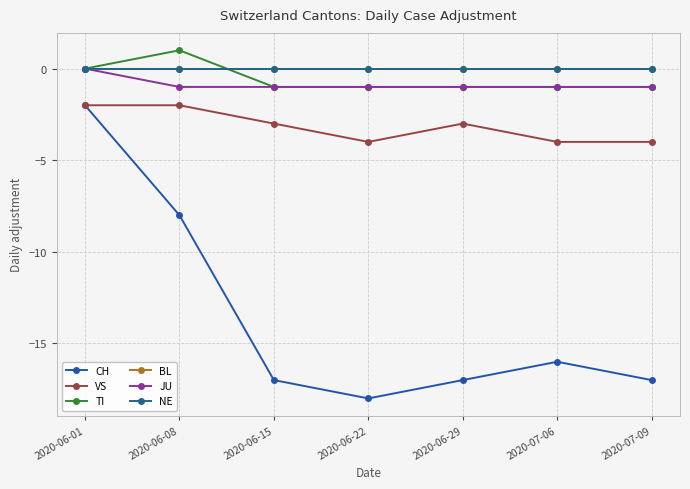

Reading right to left, what are all the values shown in this chart?

CH: 2020-07-09=-17	2020-07-06=-16	2020-06-29=-17	2020-06-22=-18	2020-06-15=-17	2020-06-08=-8	2020-06-01=-2
VS: 2020-07-09=-4	2020-07-06=-4	2020-06-29=-3	2020-06-22=-4	2020-06-15=-3	2020-06-08=-2	2020-06-01=-2
TI: 2020-07-09=-1	2020-07-06=-1	2020-06-29=-1	2020-06-22=-1	2020-06-15=-1	2020-06-08=1	2020-06-01=0
BL: 2020-07-09=0	2020-07-06=0	2020-06-29=0	2020-06-22=0	2020-06-15=0	2020-06-08=0	2020-06-01=0
JU: 2020-07-09=-1	2020-07-06=-1	2020-06-29=-1	2020-06-22=-1	2020-06-15=-1	2020-06-08=-1	2020-06-01=0
NE: 2020-07-09=0	2020-07-06=0	2020-06-29=0	2020-06-22=0	2020-06-15=0	2020-06-08=0	2020-06-01=0